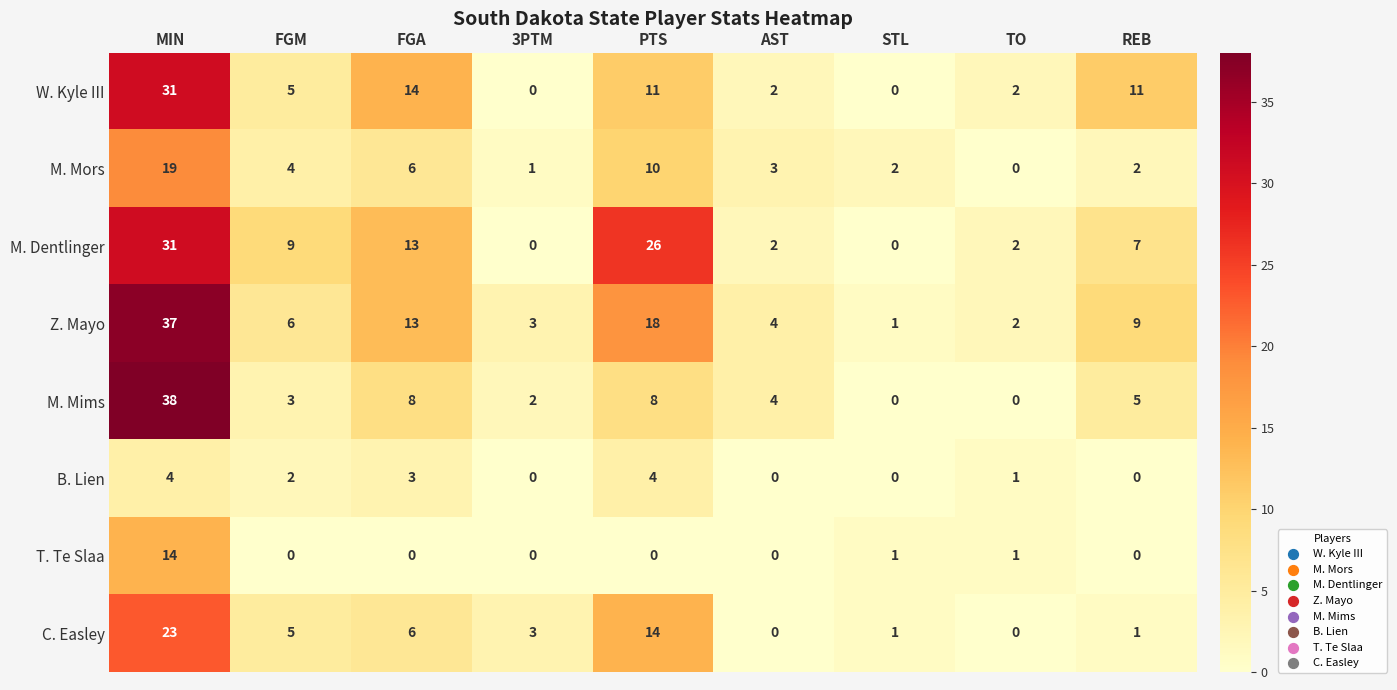

The M. Mors series shows 6 at FGM. True or false?

False